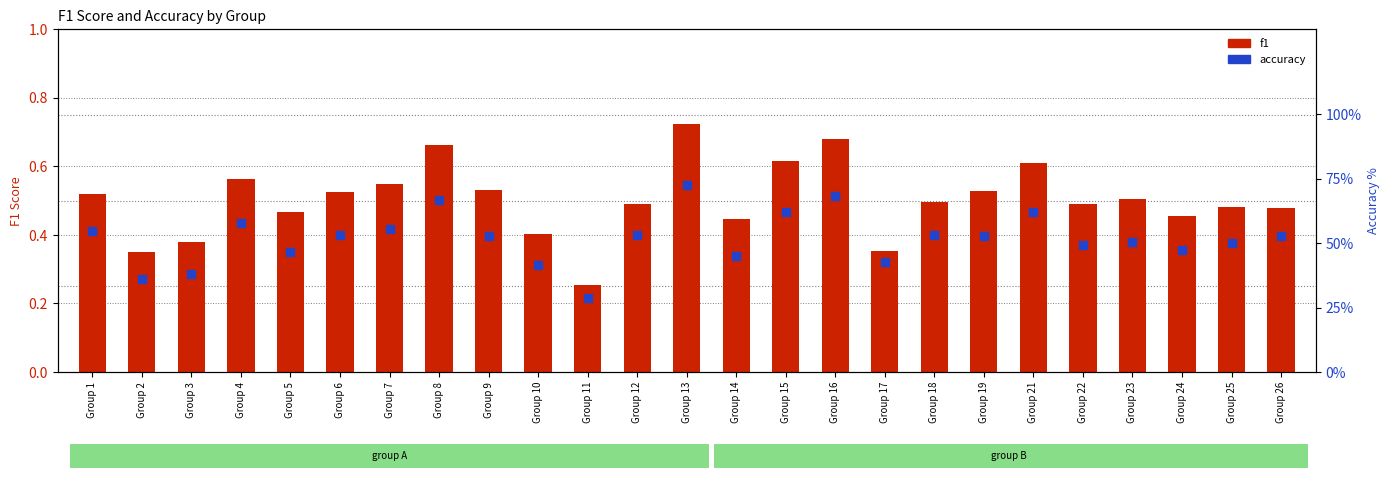

Which series reaches the minimum Y coordinate?

f1